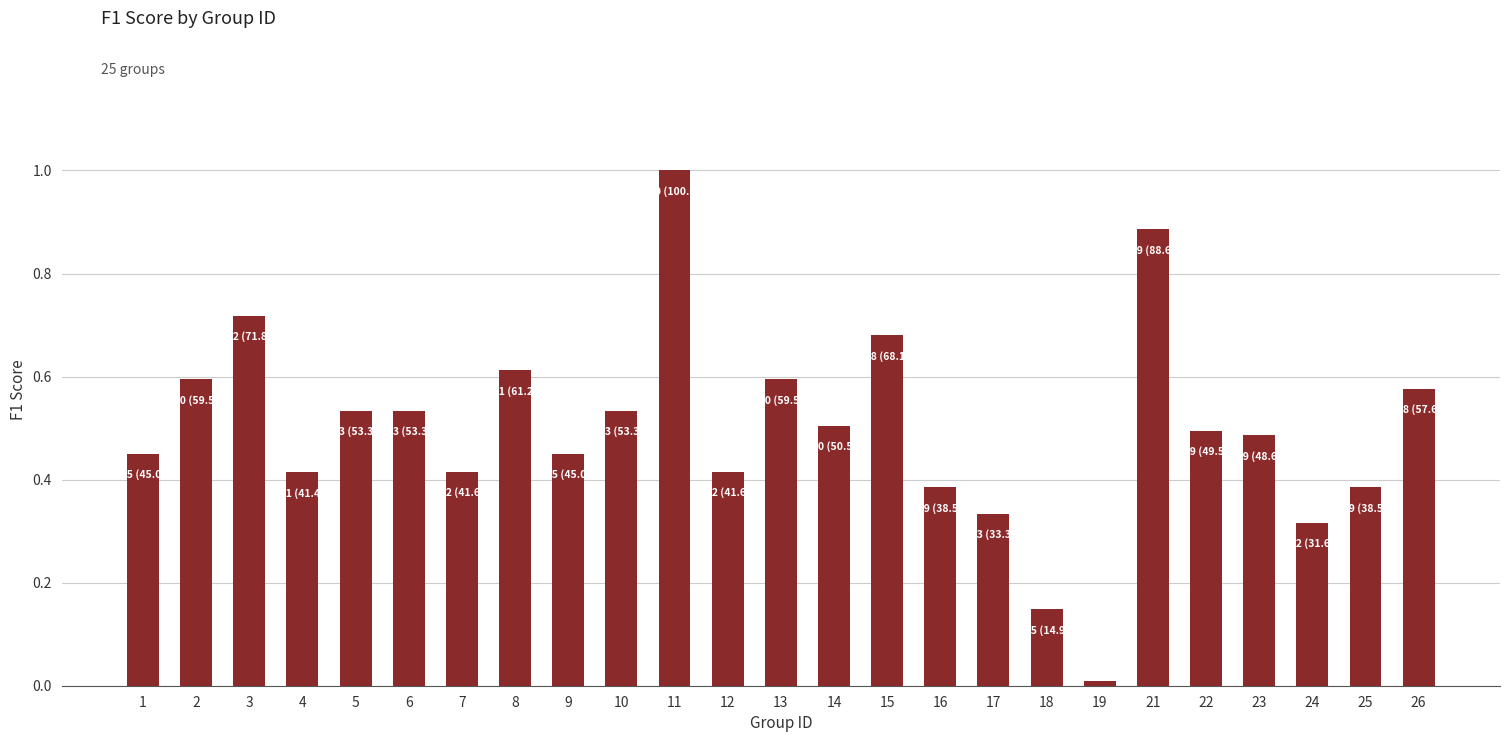

What is the maximum value shown in the chart?

1.0